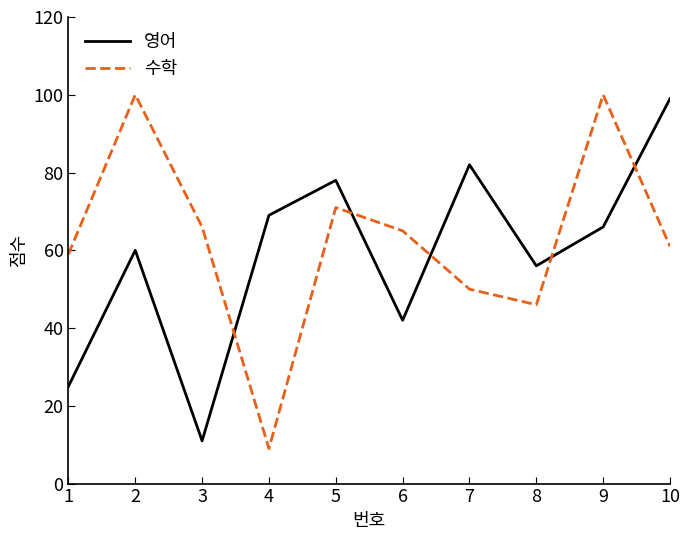

Reading right to left, transcribe all the data shown in this chart.

영어: 99	66	56	82	42	78	69	11	60	25
수학: 61	100	46	50	65	71	9	66	100	59